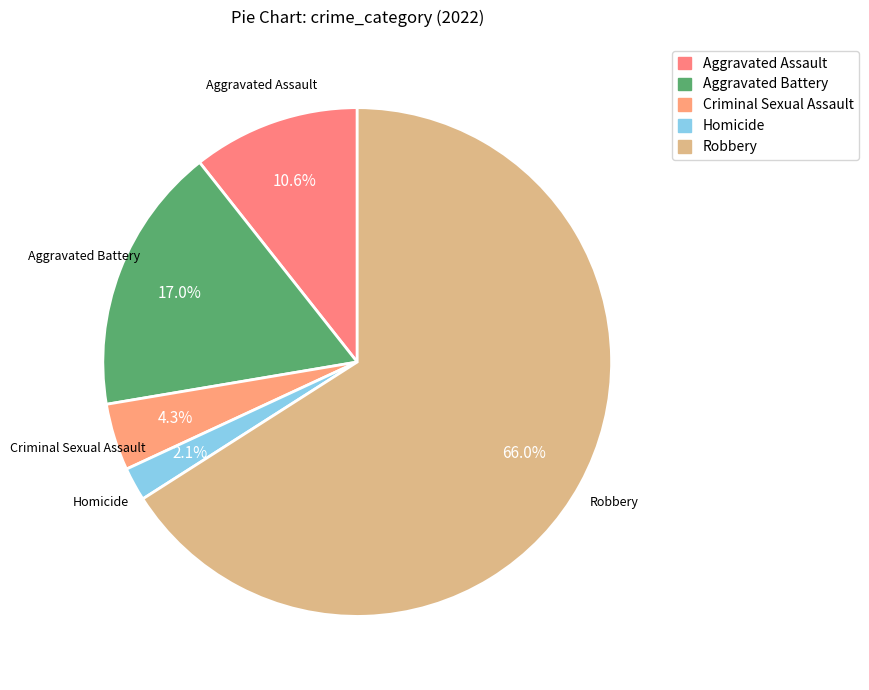

Count the number of slices in the pie.

5